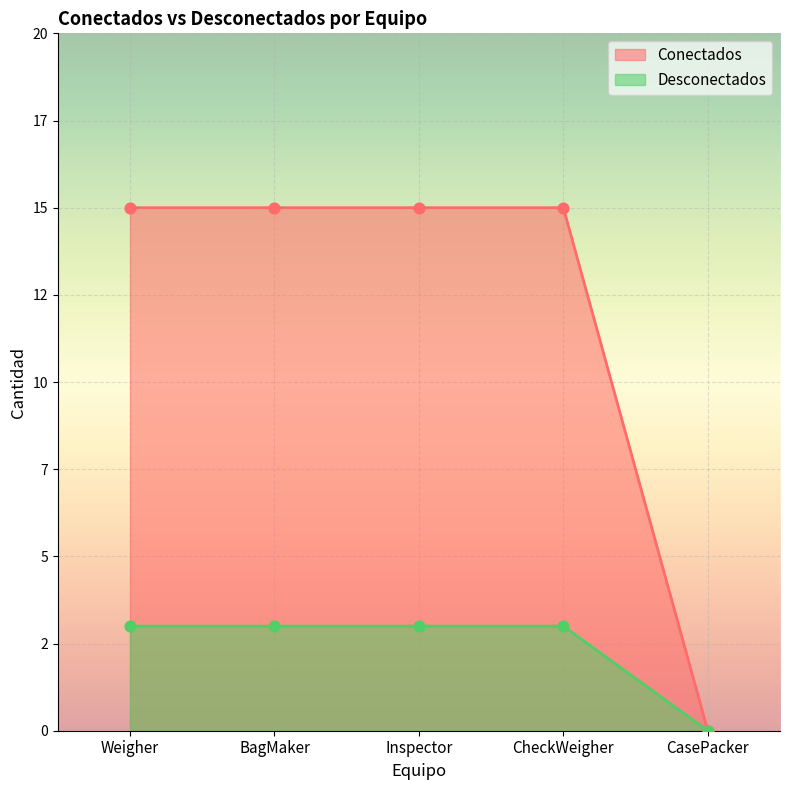

Which series has the largest total across all categories?

Conectados